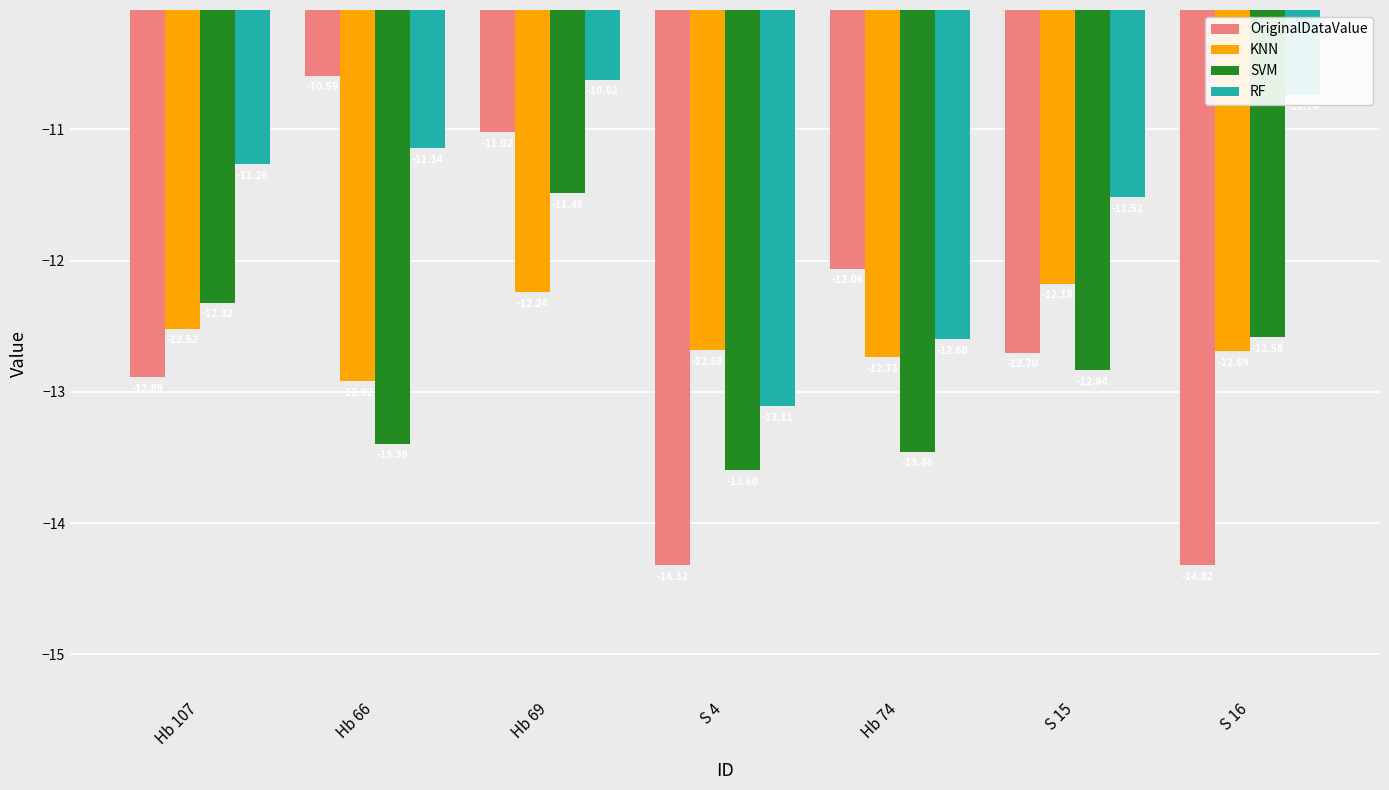

Count the number of data series in this chart.

4